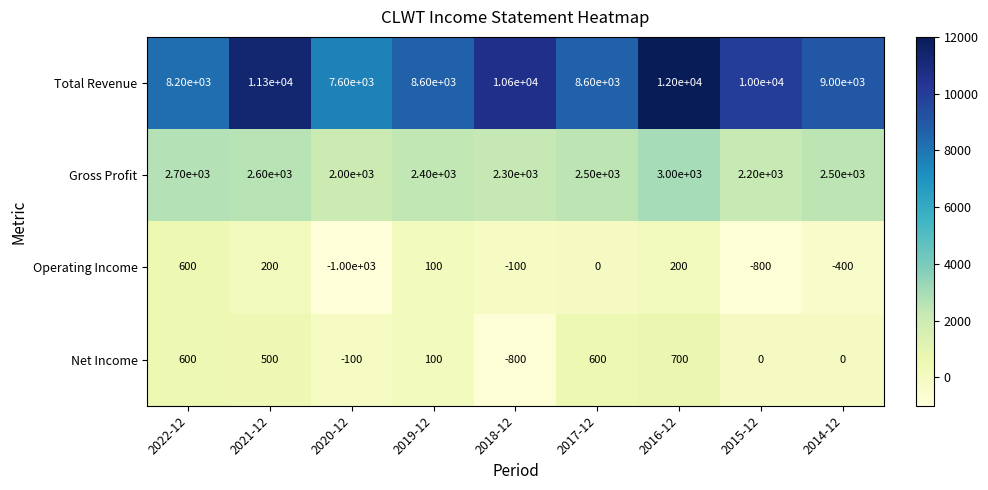

The value of Gross Profit at 2022-12 is 967. True or false?

False